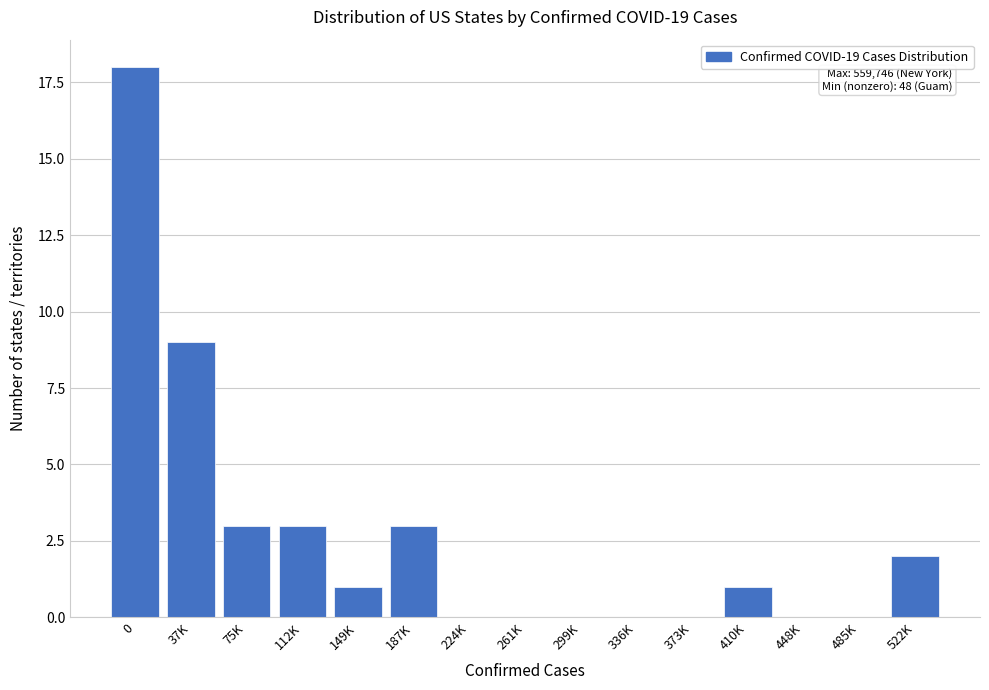

Reading right to left, what are all the values shown in this chart?

522K=2	485K=0	448K=0	410K=1	373K=0	336K=0	299K=0	261K=0	224K=0	187K=3	149K=1	112K=3	75K=3	37K=9	0=18